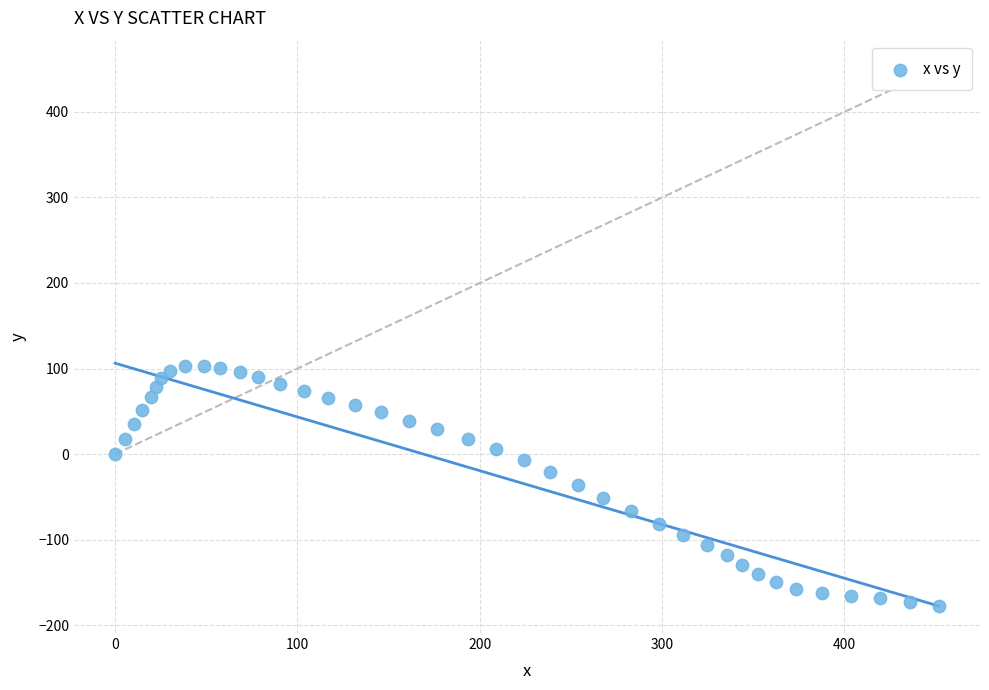

What is the range of Y values (max minus min)?

280.3